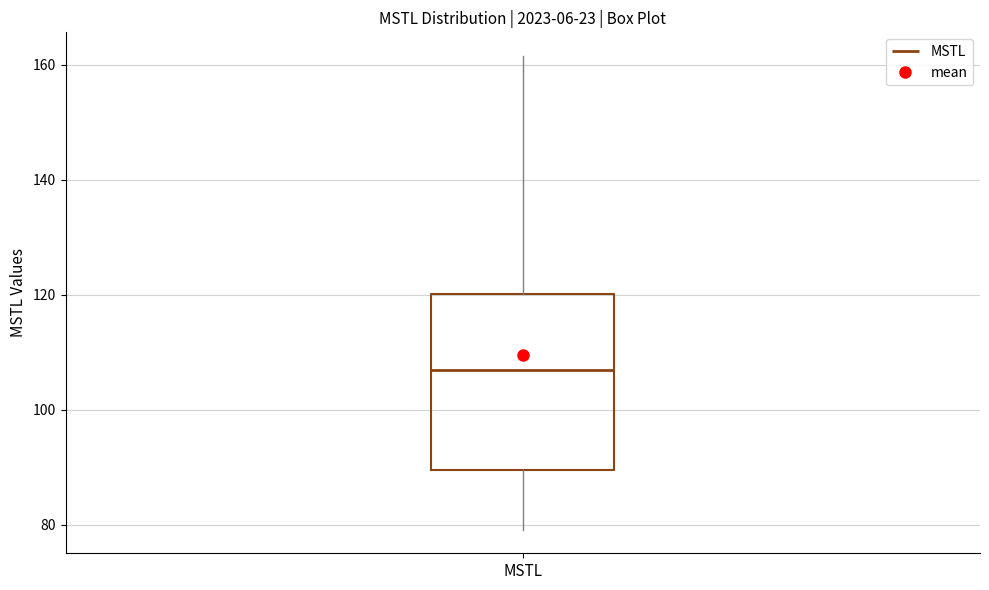

Where does the upper whisker of the box for MSTL end on the y-axis? The values are not printed on the chart, so give them approximately, as read against the axis.

162